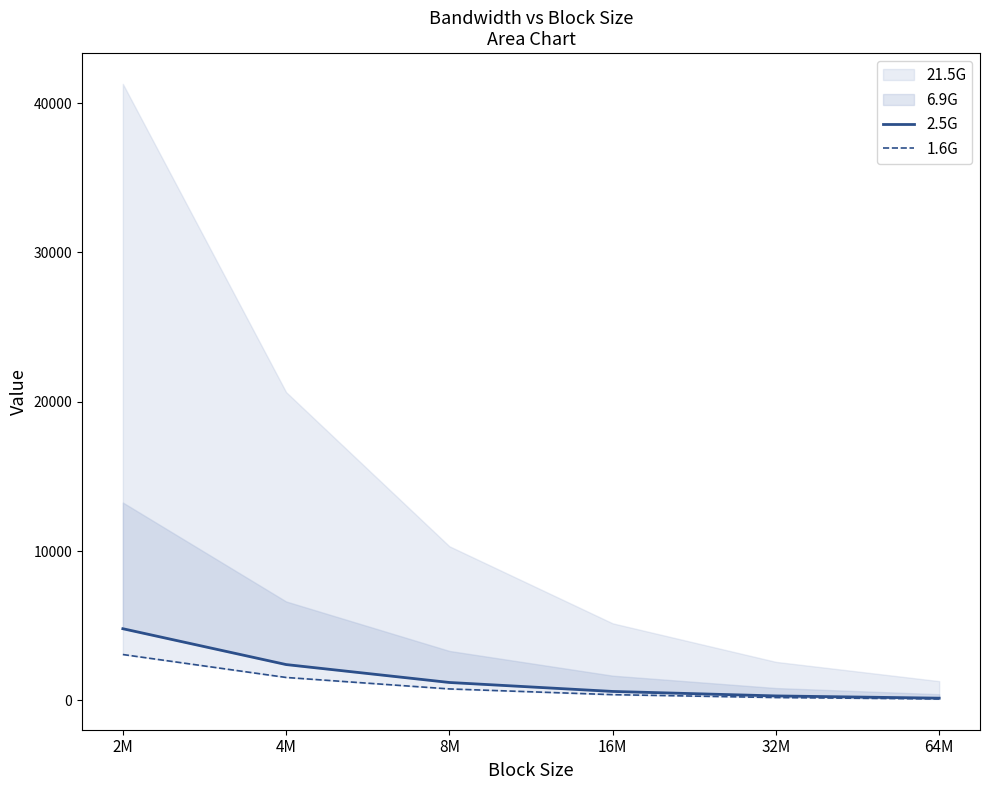

Is it true that 1.6G equals 927 at 4M?

False